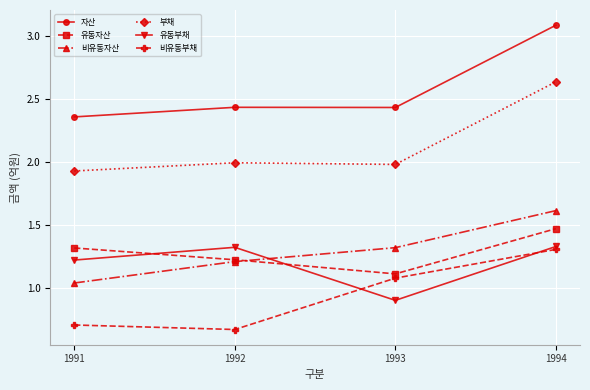

What is the greatest value displayed?

3.1